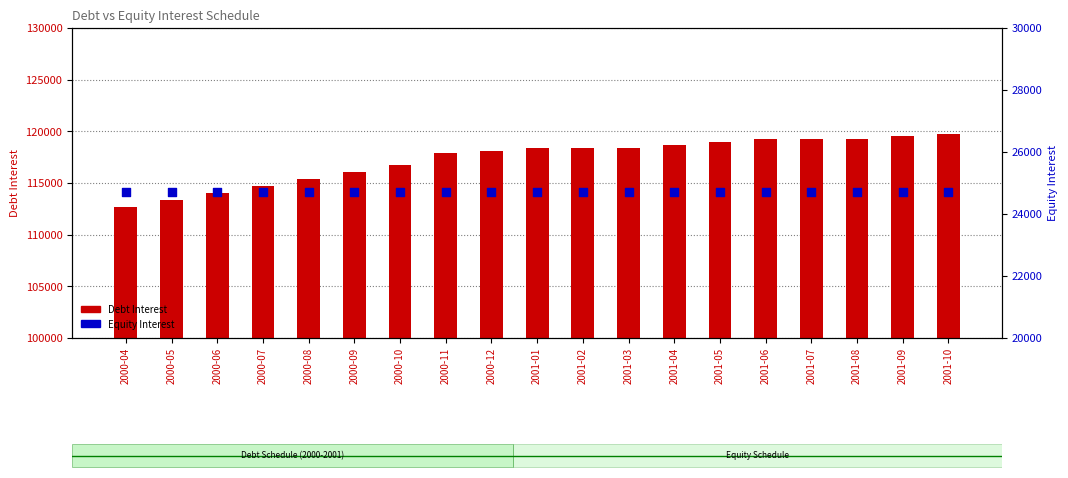

Is the value of Debt Interest at 2001-07 greater than the value of Equity Interest at 2001-05?

Yes